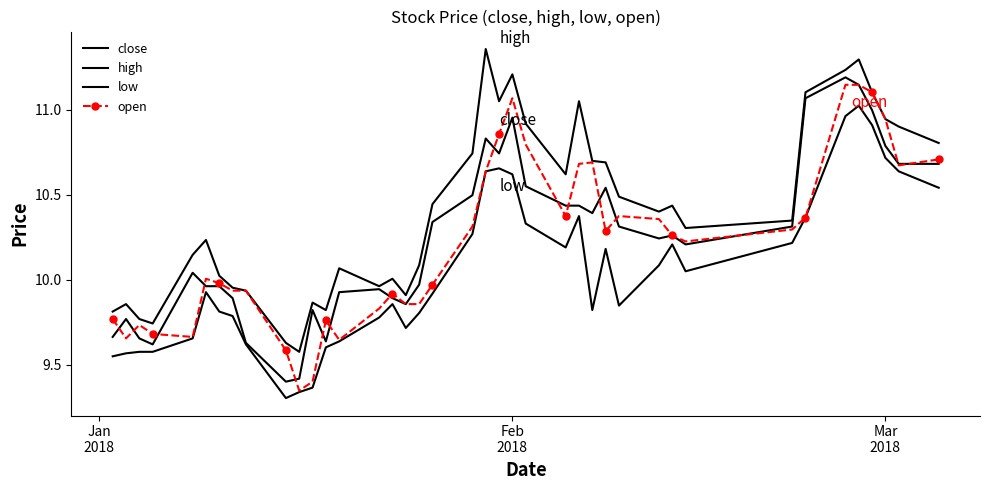

The value of open at 2018-01-31 is 10.9. True or false?

True